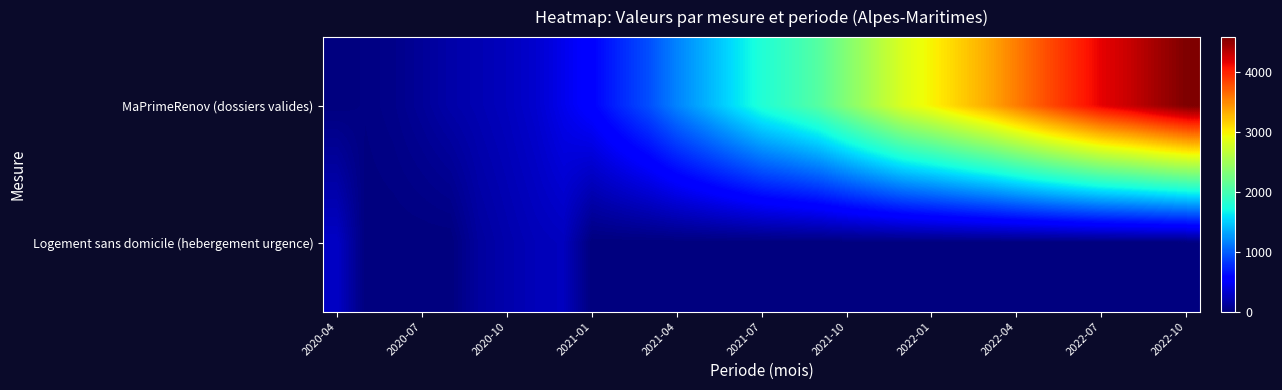

Rank the series by their average value, from highest to lowest.

MaPrimeRenov (dossiers valides), Logement sans domicile (hebergement urgence)